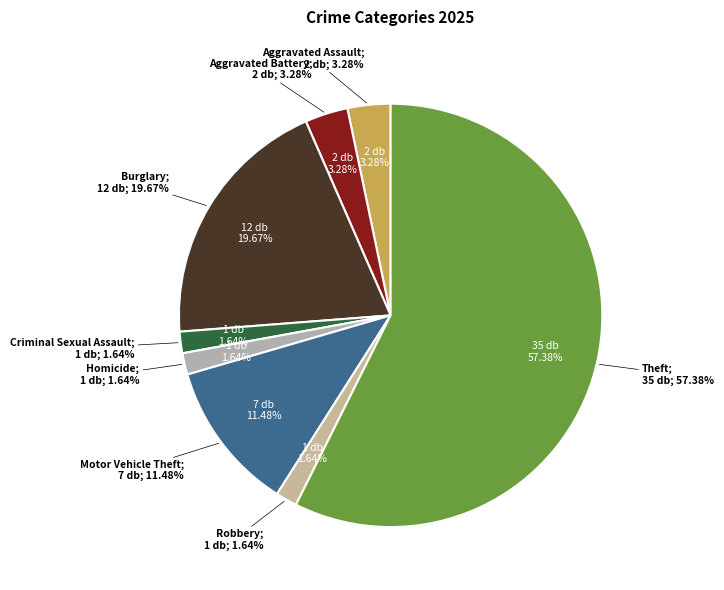

To the nearest percent, what percentage of the pie is Theft?

57%